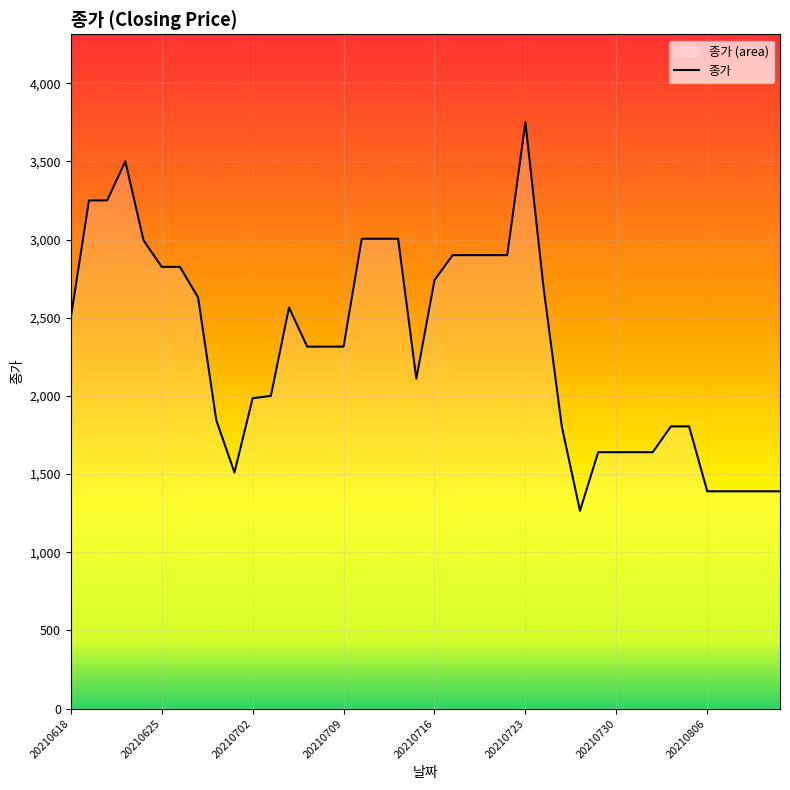

Does the chart display data point markers on the line(s)?

No